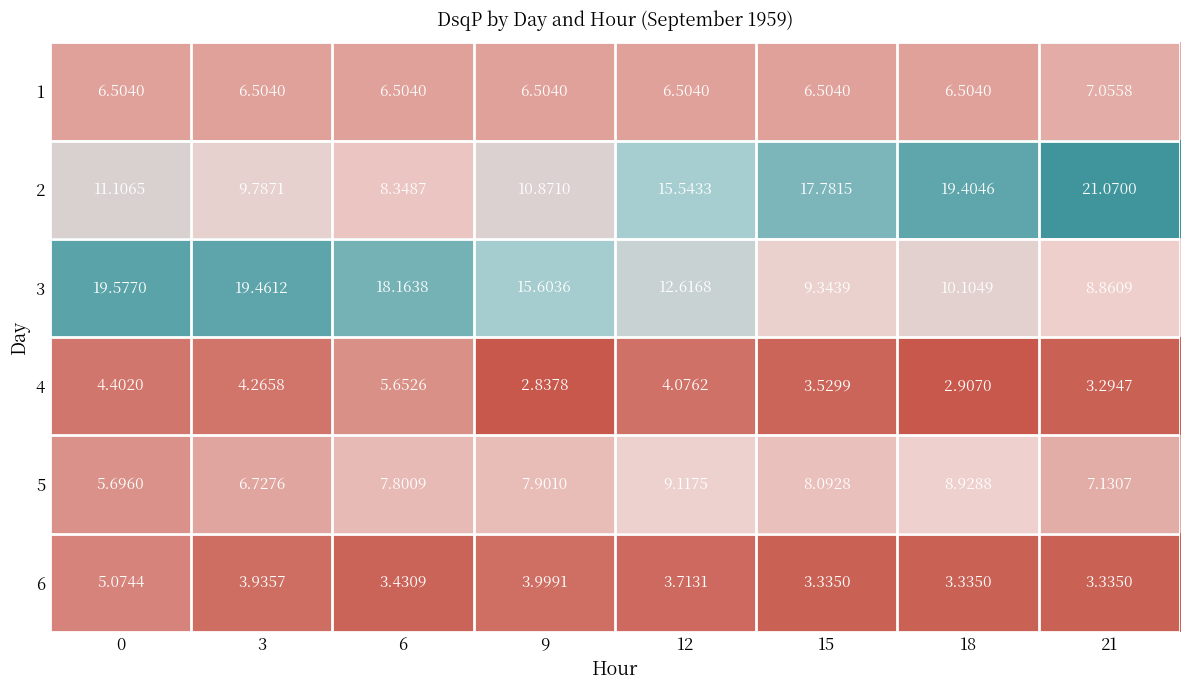

Is the value of 3 at 0 greater than the value of 6 at 15?

Yes